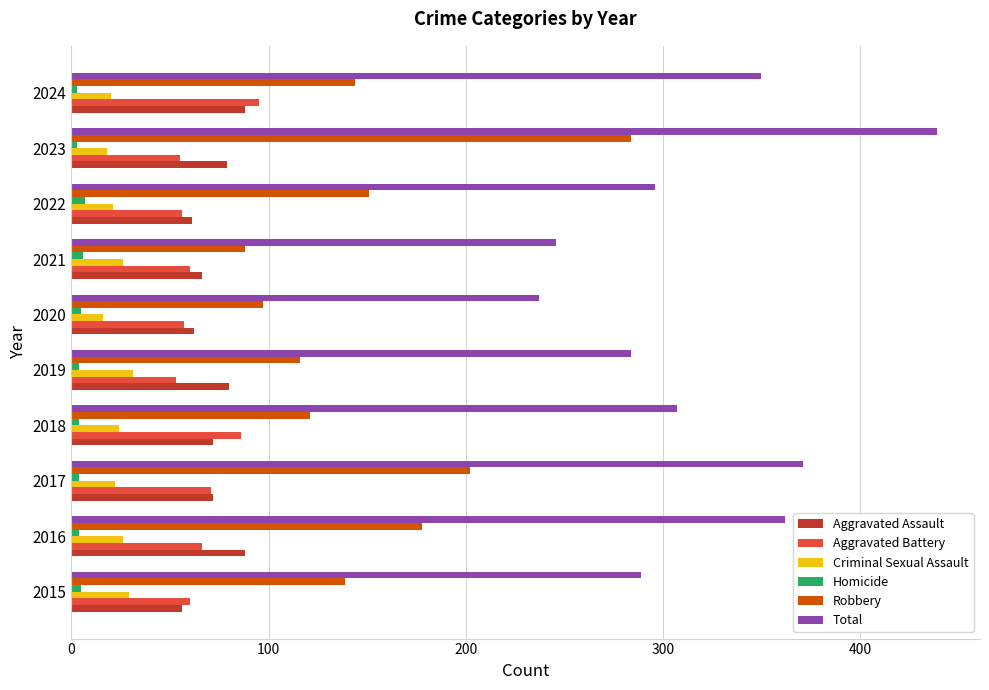

True or false: Criminal Sexual Assault has a value of 26 at 2021.

True